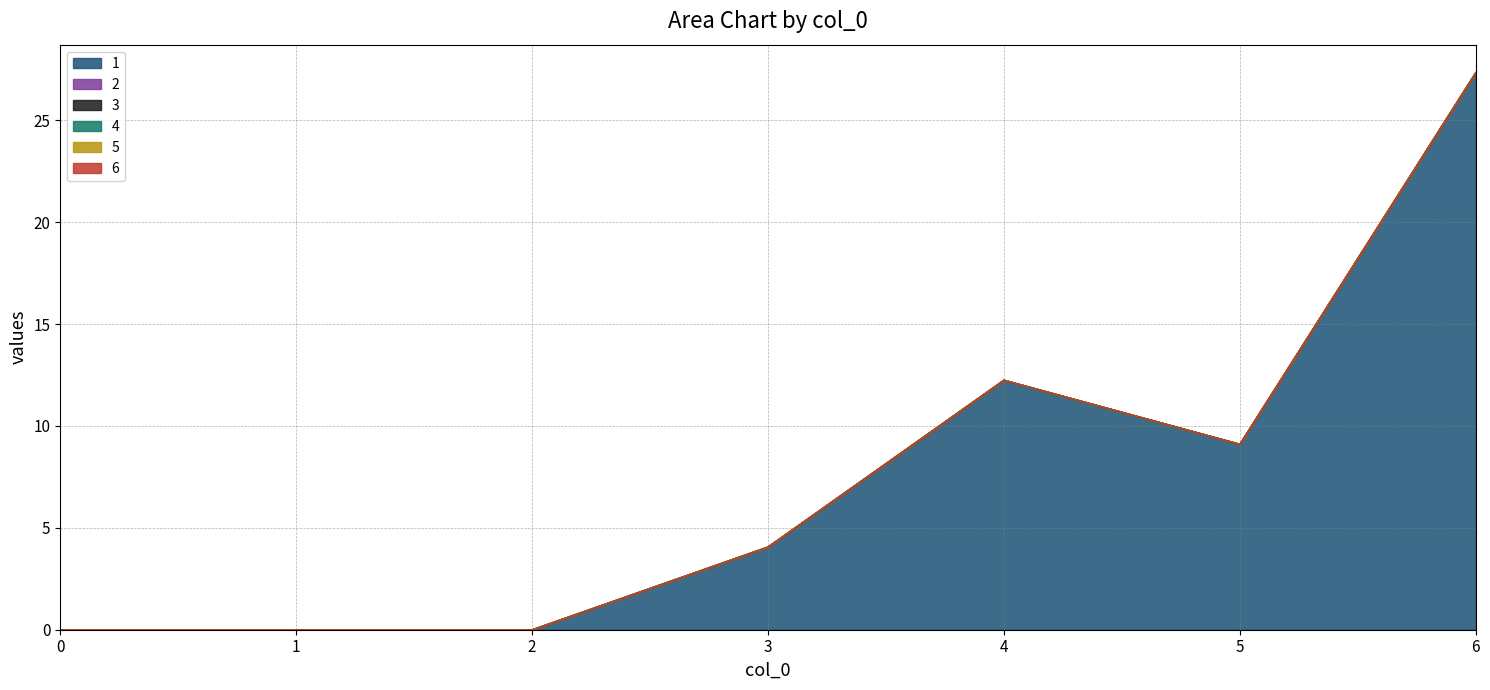

What is the maximum value shown in the chart?

27.3